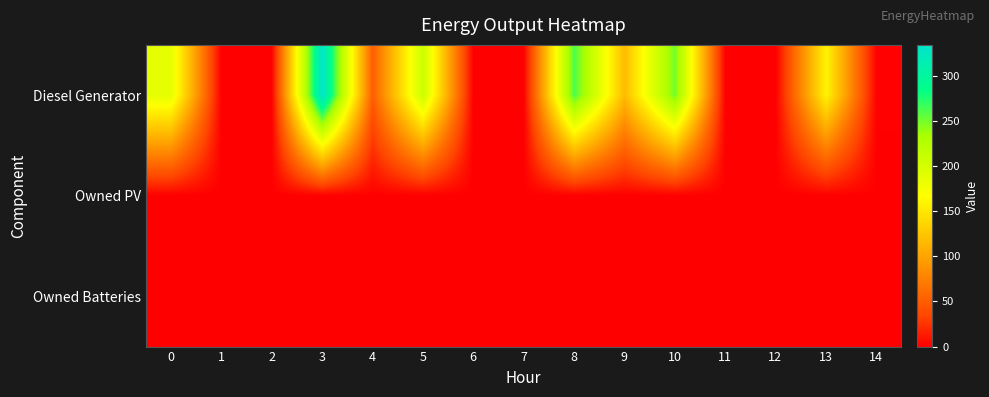

Which series has the largest total across all categories?

row_0